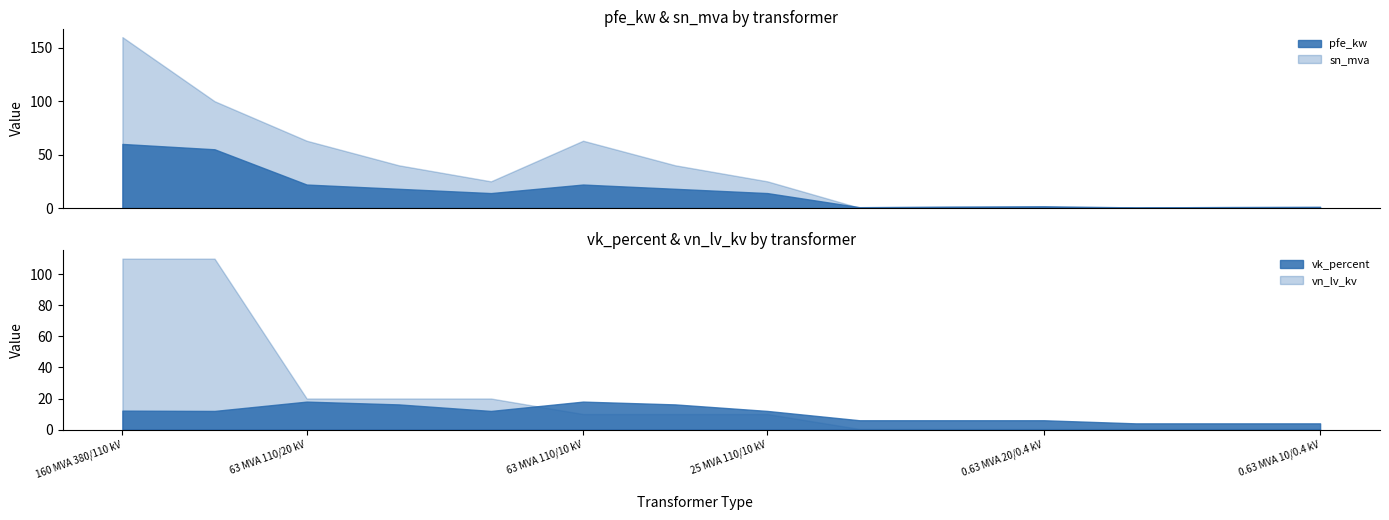

After their last crossing, which series has the higher values: vk_percent or vn_lv_kv?

vk_percent